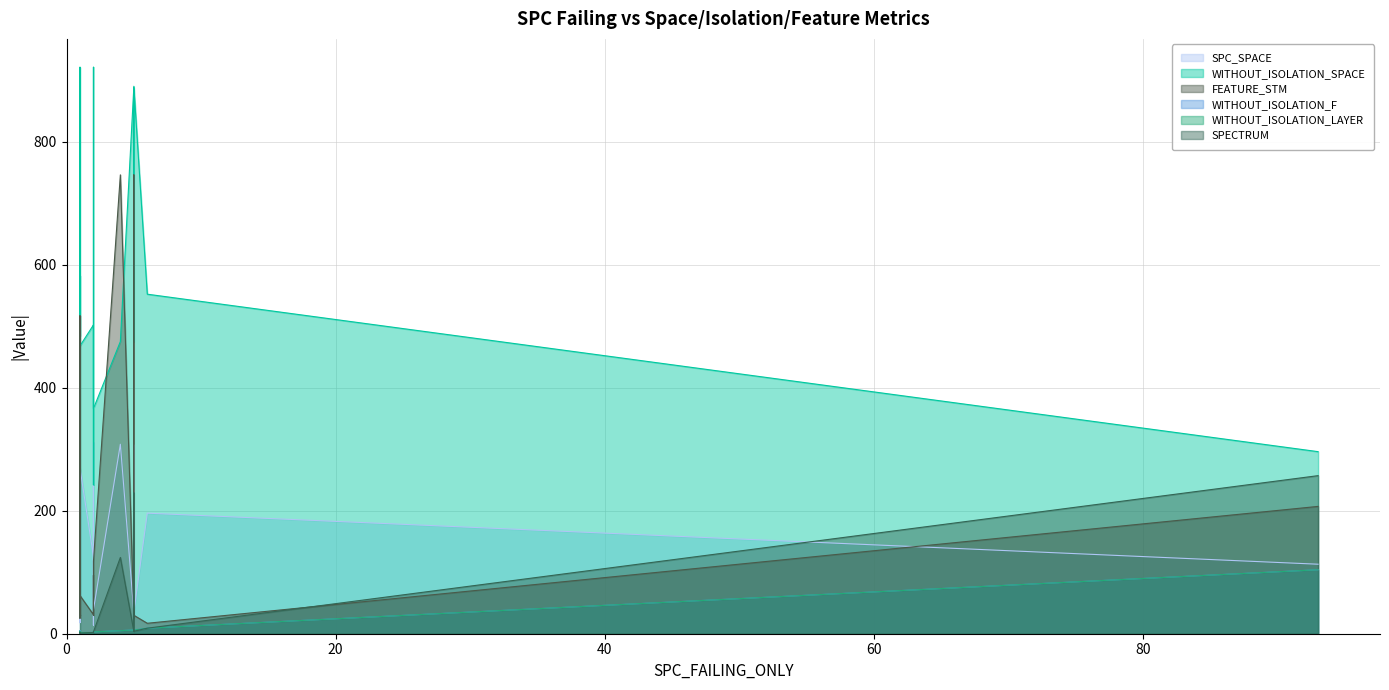

What is the value of the WITHOUT_ISOLATION_F point at the 4th from the left?

3